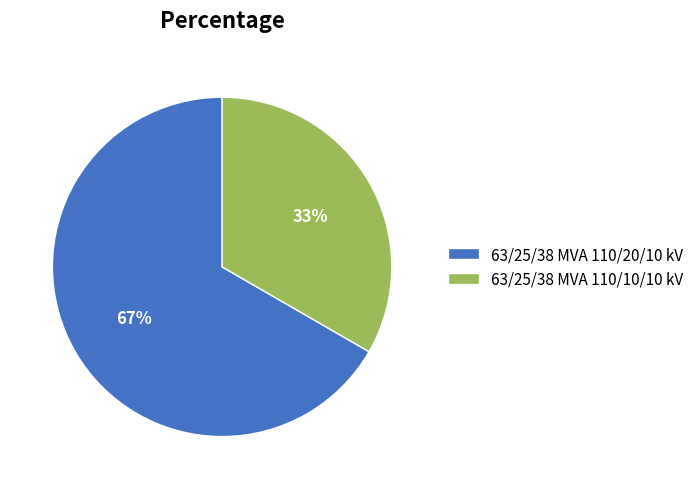

To the nearest percent, what percentage of the pie is 63/25/38 MVA 110/20/10 kV?

67%